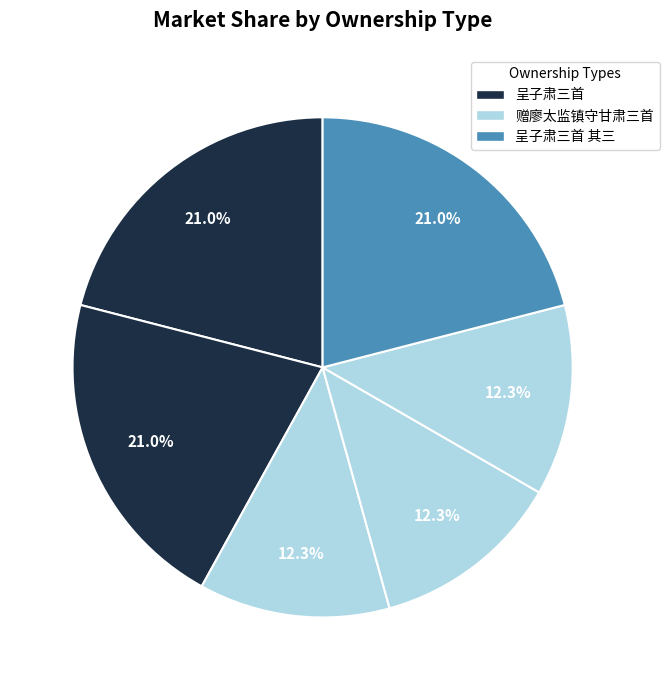

Is there any slice that represents more than half of the pie?

No